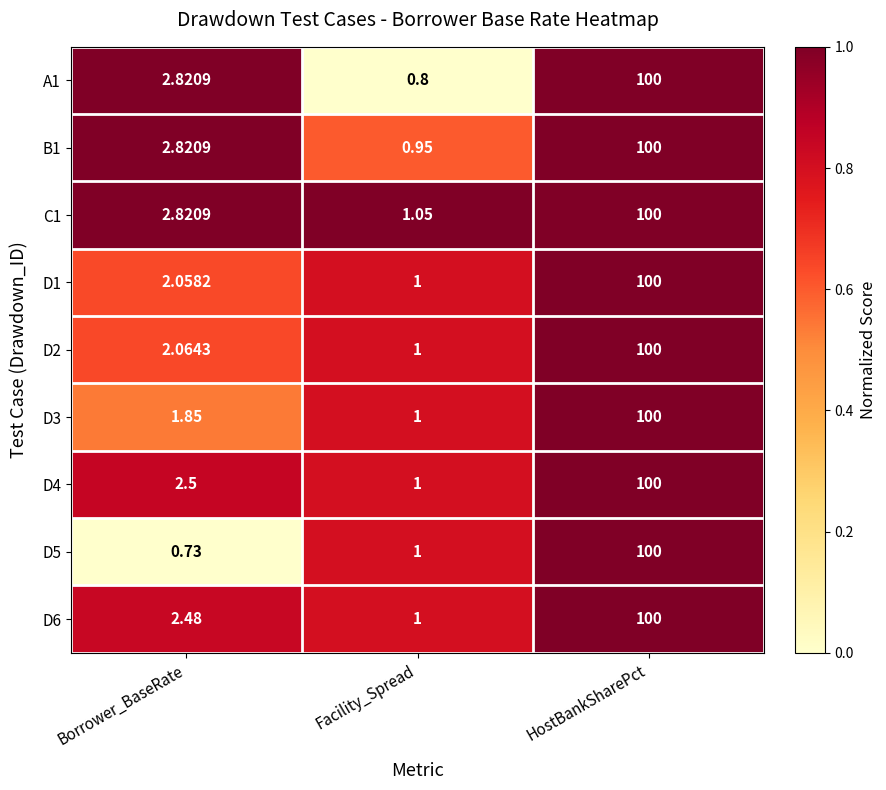

Rank the categories by C1 value from lowest to highest.

Facility_Spread, Borrower_BaseRate, HostBankSharePct